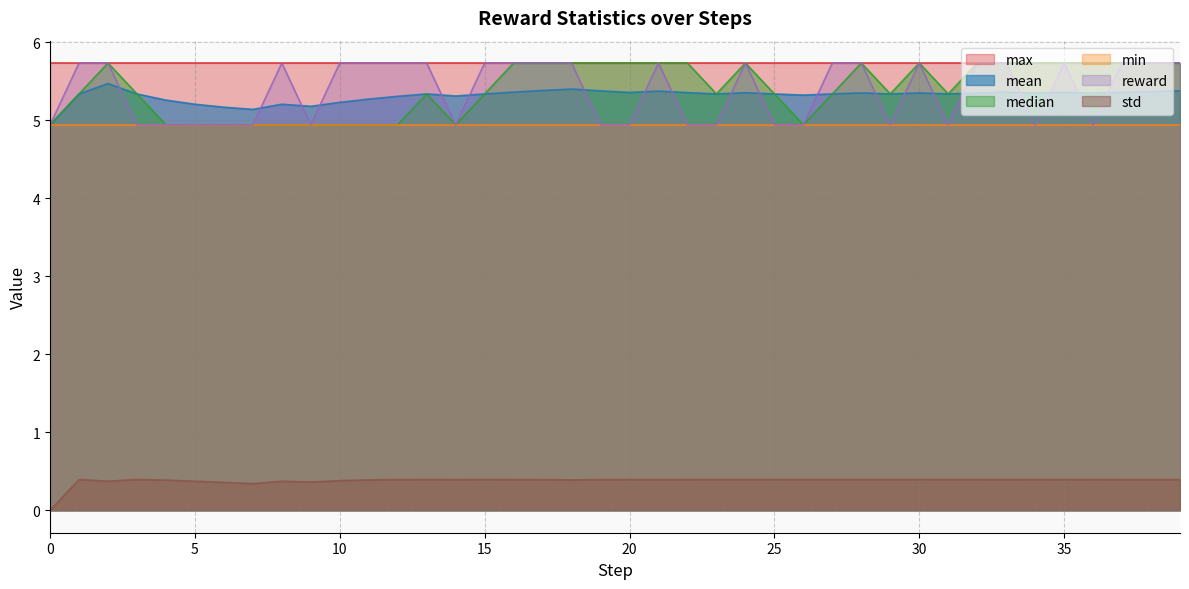

What are all the series names shown in the legend?

max, mean, median, min, reward, std